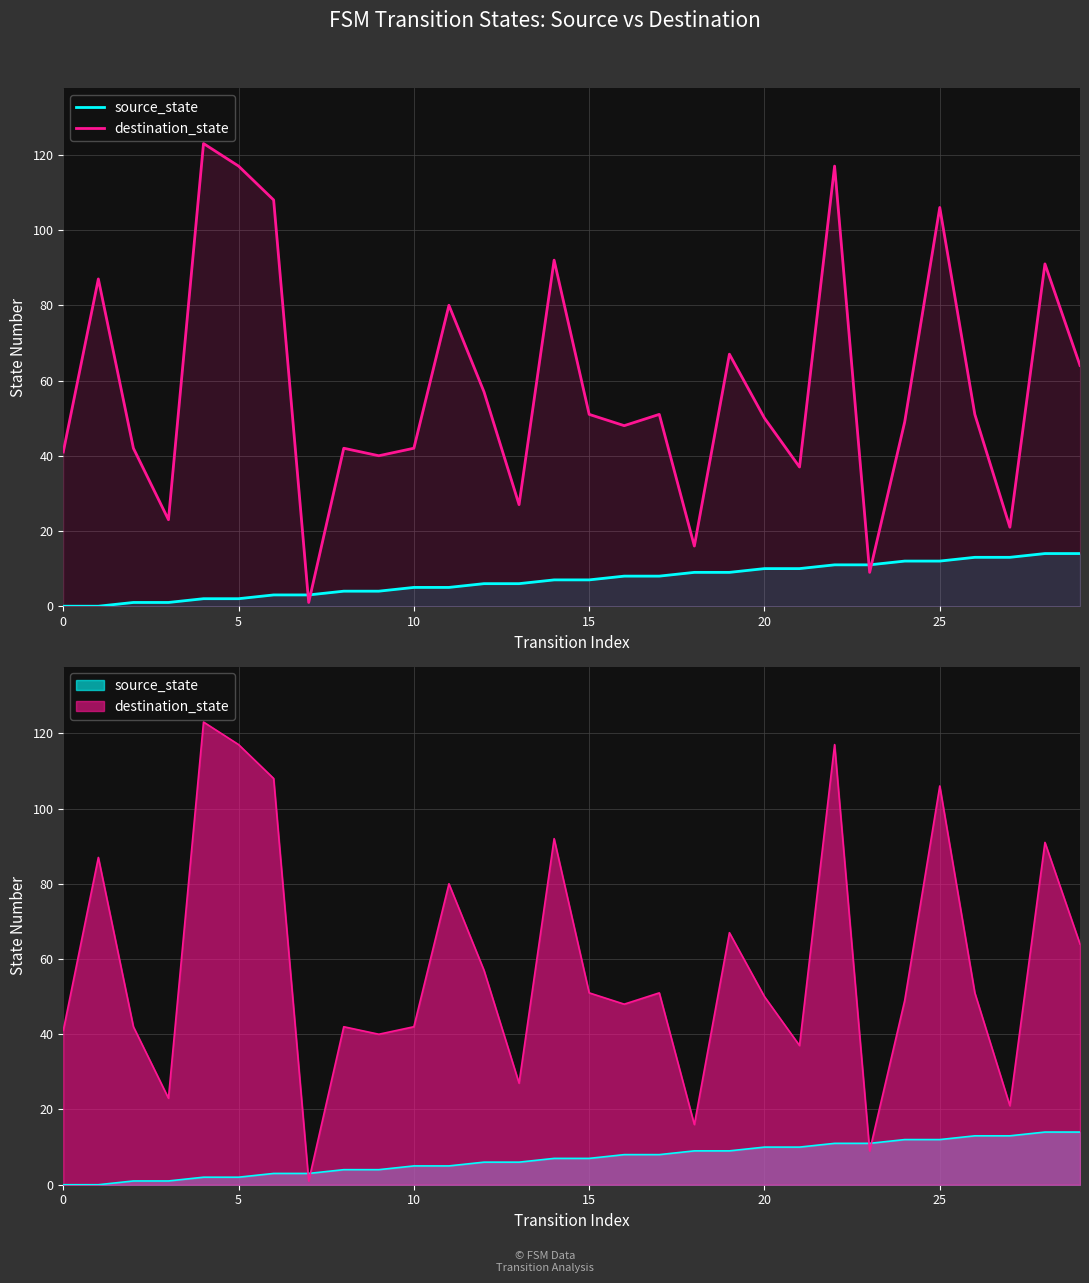

Reading left to right, what are all the values shown in this chart?

source_state: 0	0	1	1	2	2	3	3	4	4	5	5	6	6	7	7	8	8	9	9	10	10	11	11	12	12	13	13	14	14
destination_state: 41	87	42	23	123	117	108	1	42	40	42	80	57	27	92	51	48	51	16	67	50	37	117	9	49	106	51	21	91	64